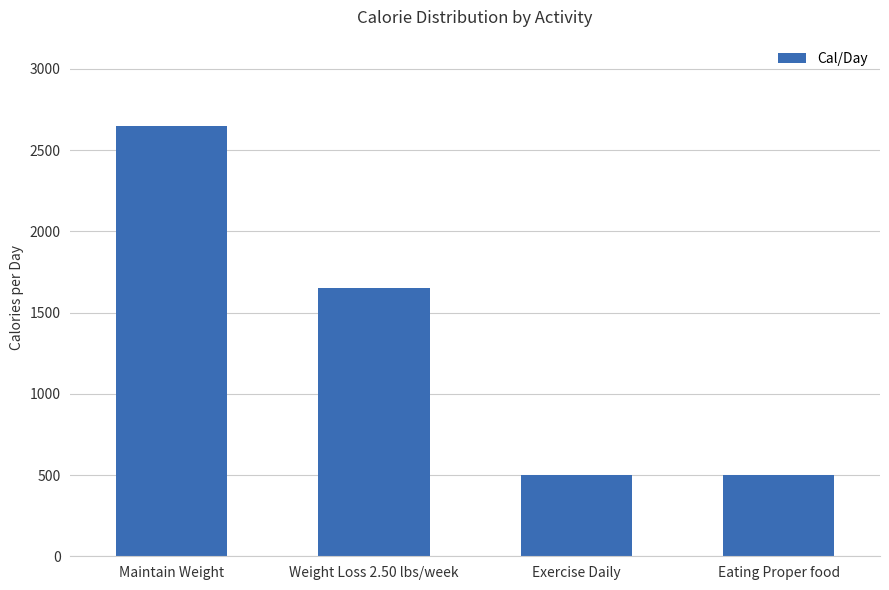

Is it true that the value at Maintain Weight is 2650?

True